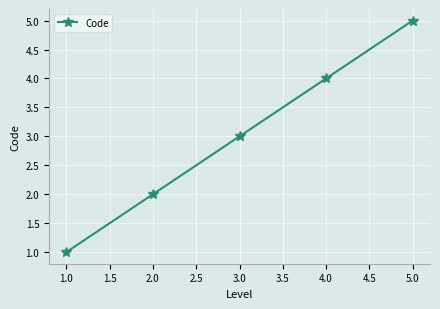

List the labels in order of value, smallest first.

1.0, 2.0, 3.0, 4.0, 5.0